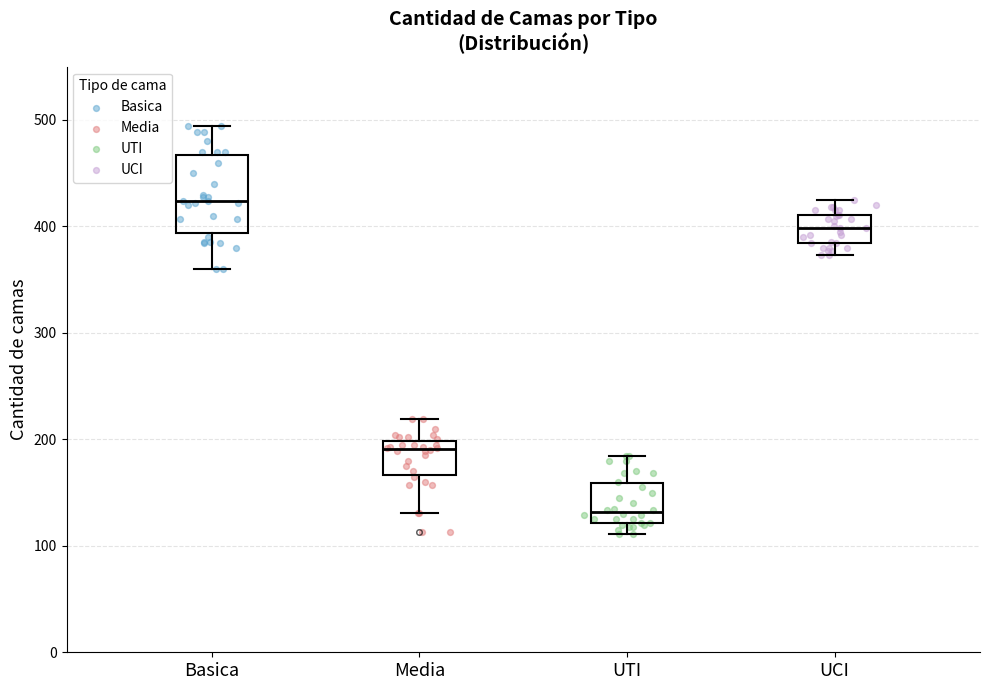

Where is the lower edge of the box for Media on the y-axis? The values are not printed on the chart, so give them approximately, as read against the axis.

170